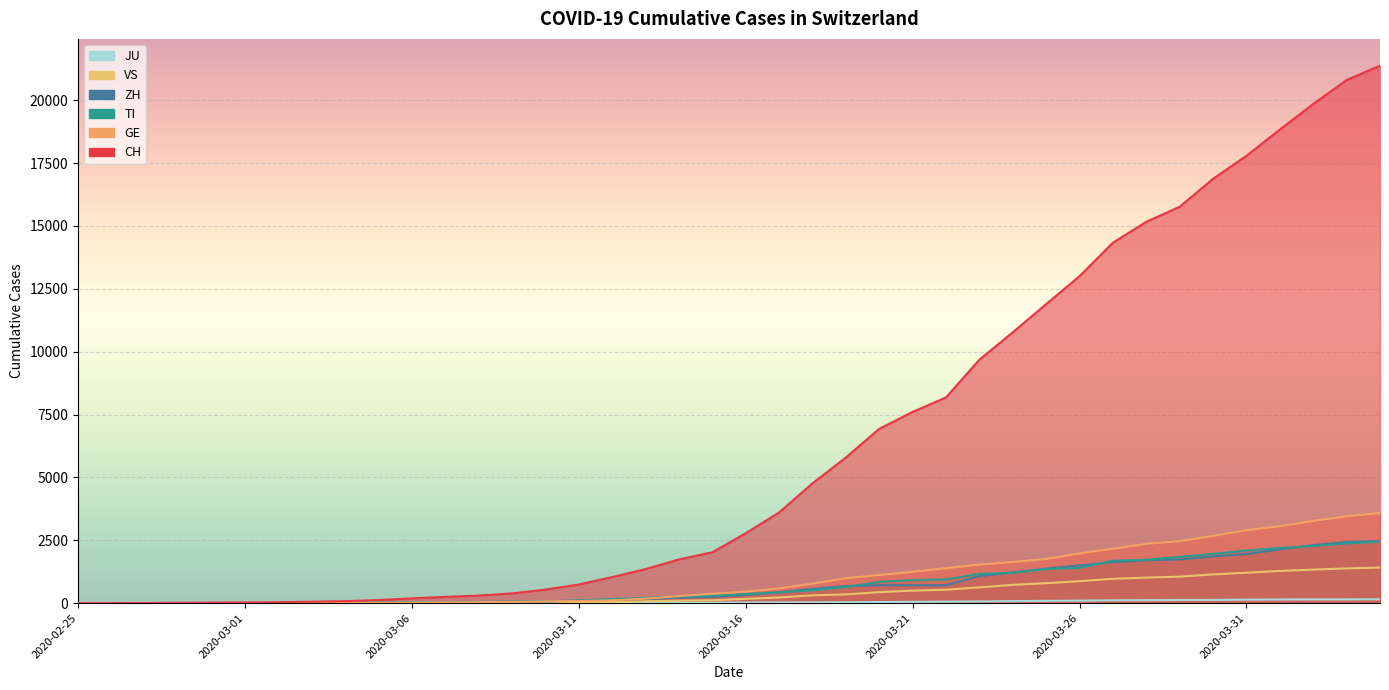

Read the ZH value at 2020-03-28, to the nearest 50.

1700